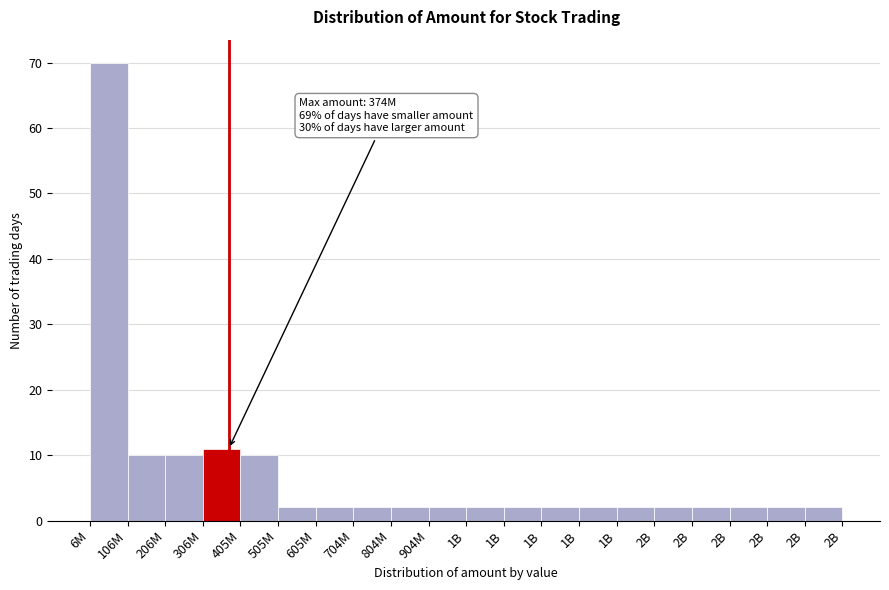

How many bars are there in total?

20